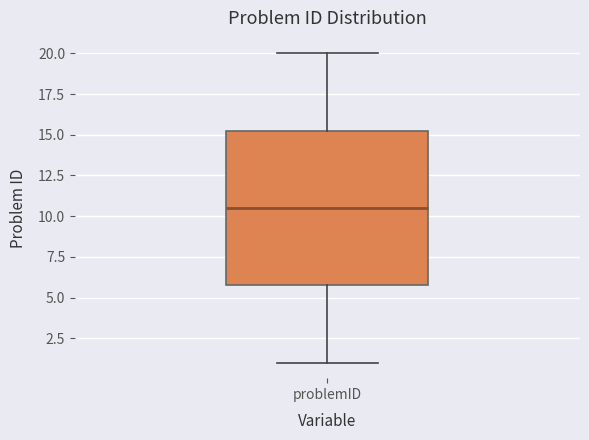

Where is the upper edge of the box for problemID on the y-axis? The values are not printed on the chart, so give them approximately, as read against the axis.

15.5